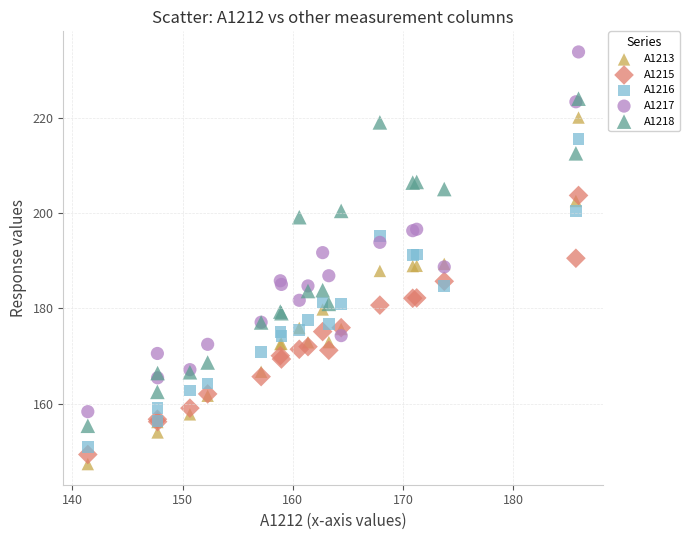

What are all the series names shown in the legend?

A1213, A1215, A1216, A1217, A1218